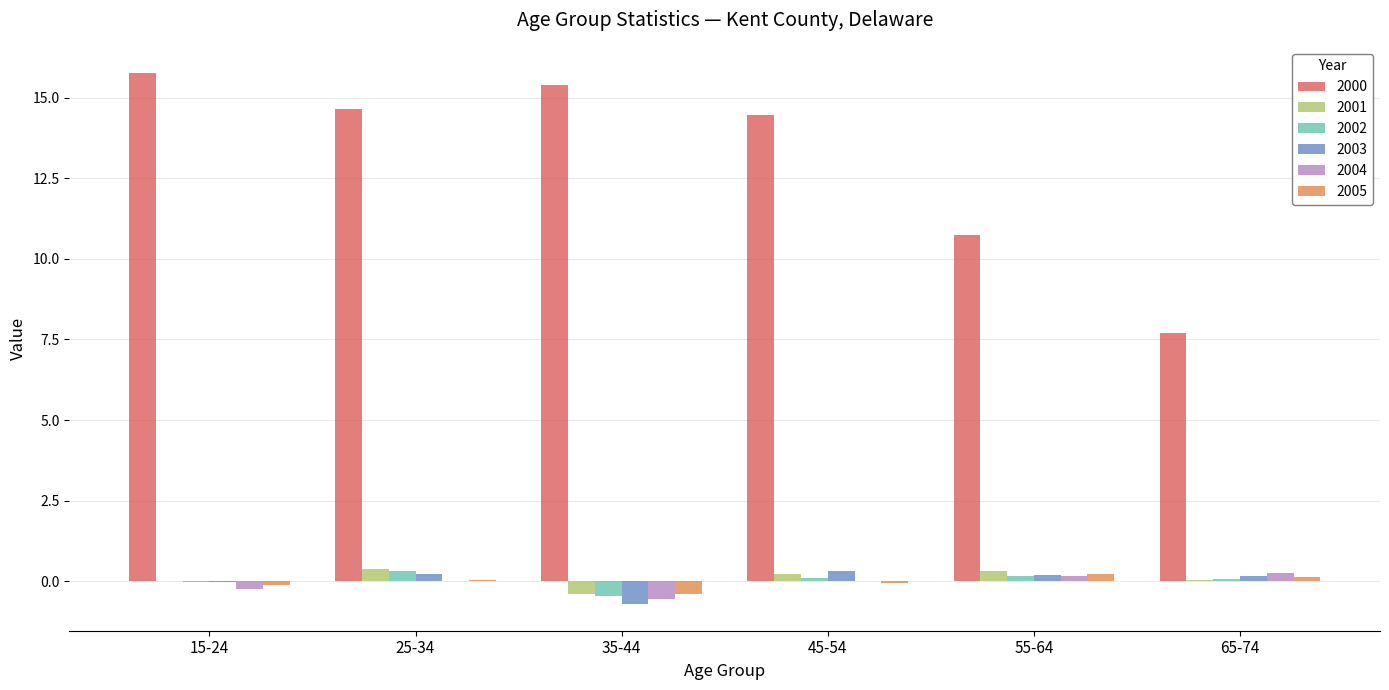

True or false: 2001 has a value of -0.4 at 35-44.

True